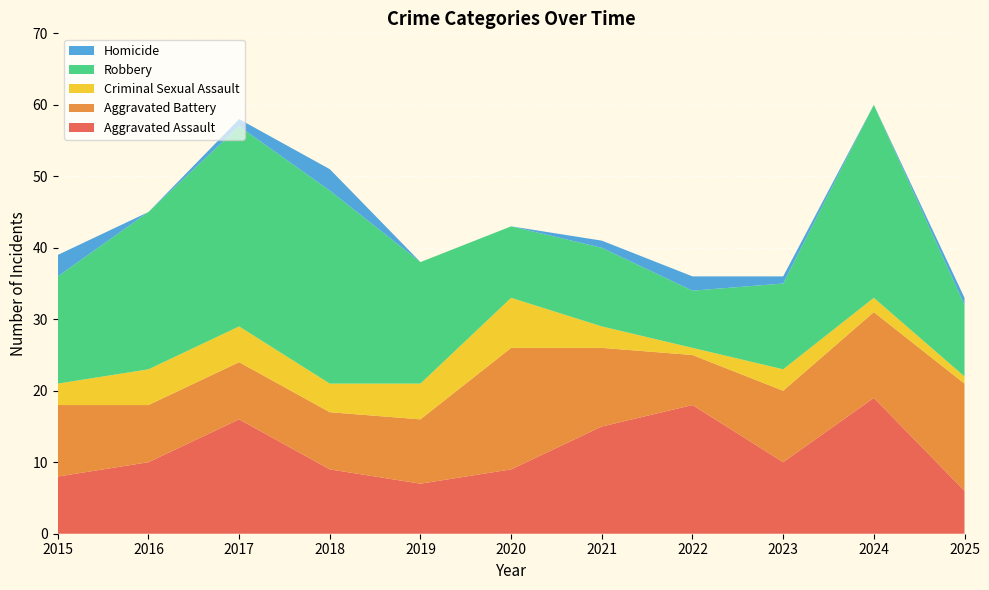

Reading left to right, what are all the values shown in this chart?

Aggravated Assault: 2015=8	2016=10	2017=16	2018=9	2019=7	2020=9	2021=15	2022=18	2023=10	2024=19	2025=6
Aggravated Battery: 2015=10	2016=8	2017=8	2018=8	2019=9	2020=17	2021=11	2022=7	2023=10	2024=12	2025=15
Criminal Sexual Assault: 2015=3	2016=5	2017=5	2018=4	2019=5	2020=7	2021=3	2022=1	2023=3	2024=2	2025=1
Robbery: 2015=15	2016=22	2017=28	2018=27	2019=17	2020=10	2021=11	2022=8	2023=12	2024=27	2025=10
Homicide: 2015=3	2016=0	2017=1	2018=3	2019=0	2020=0	2021=1	2022=2	2023=1	2024=0	2025=1